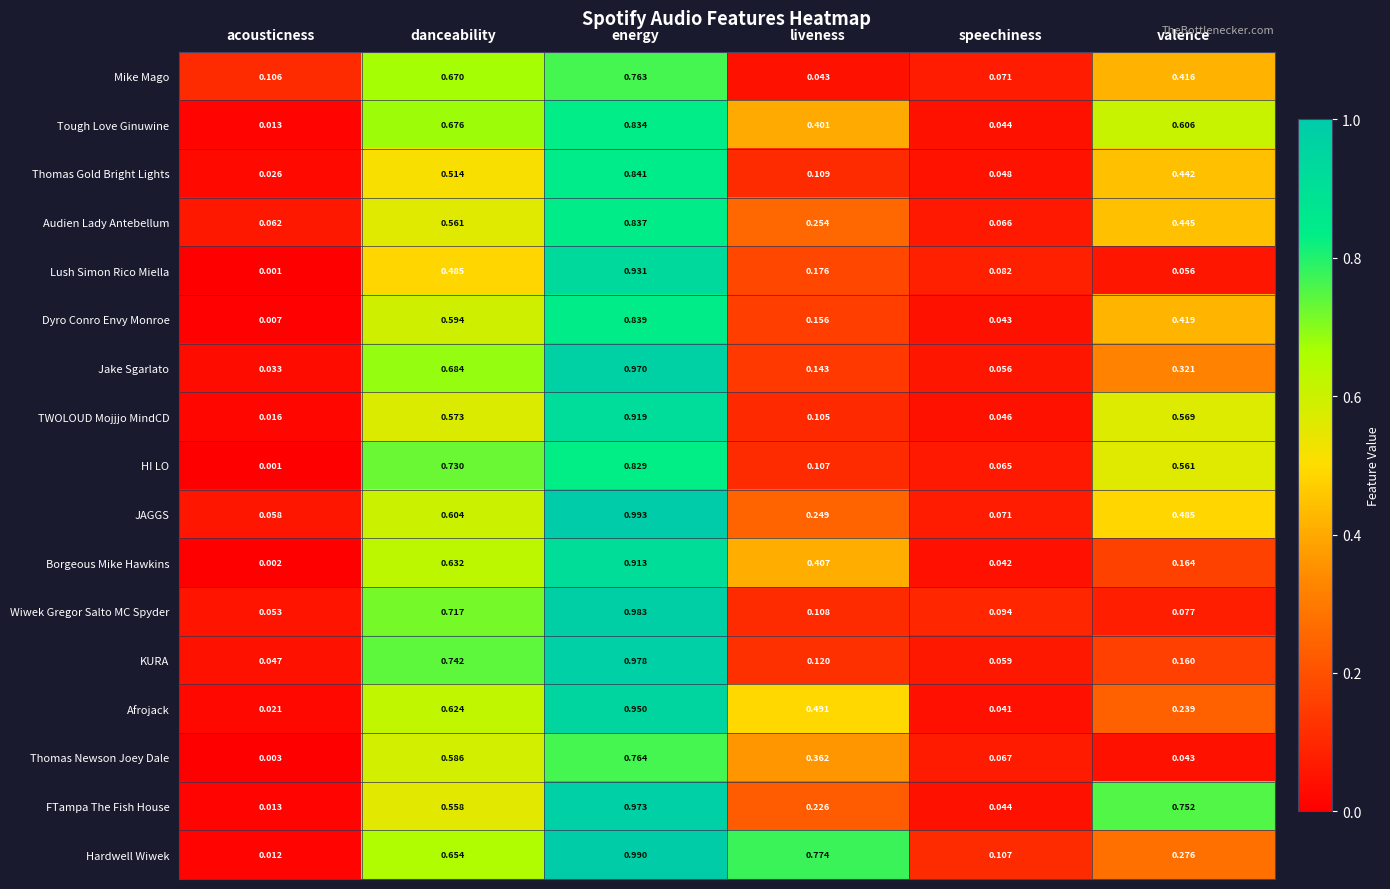

At which label does Afrojack reach its minimum?

acousticness